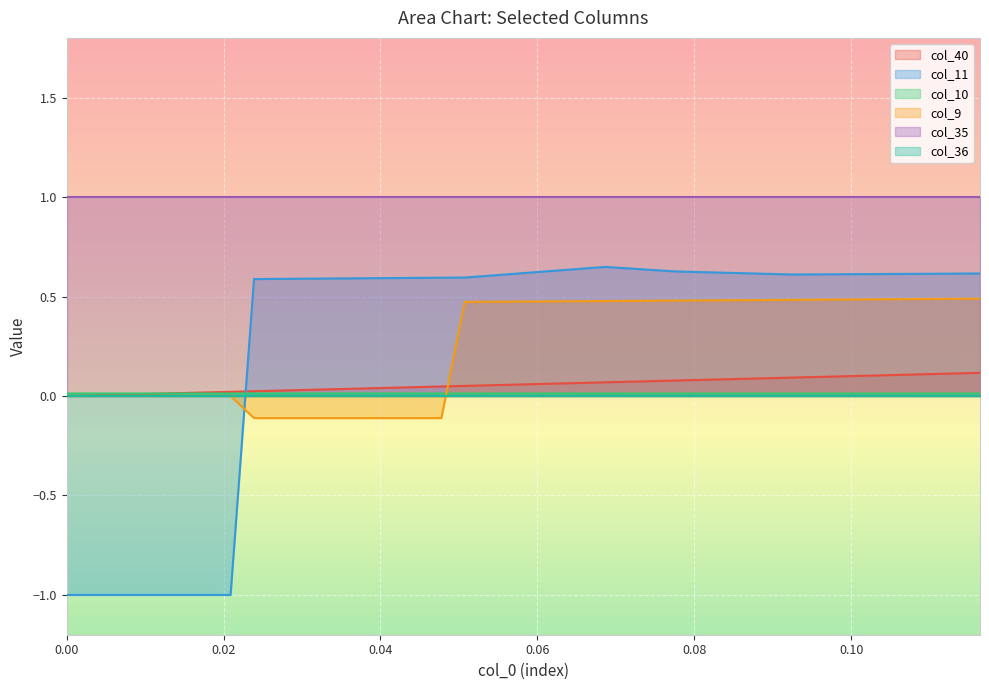

What is the minimum value shown in the chart?

-1.0